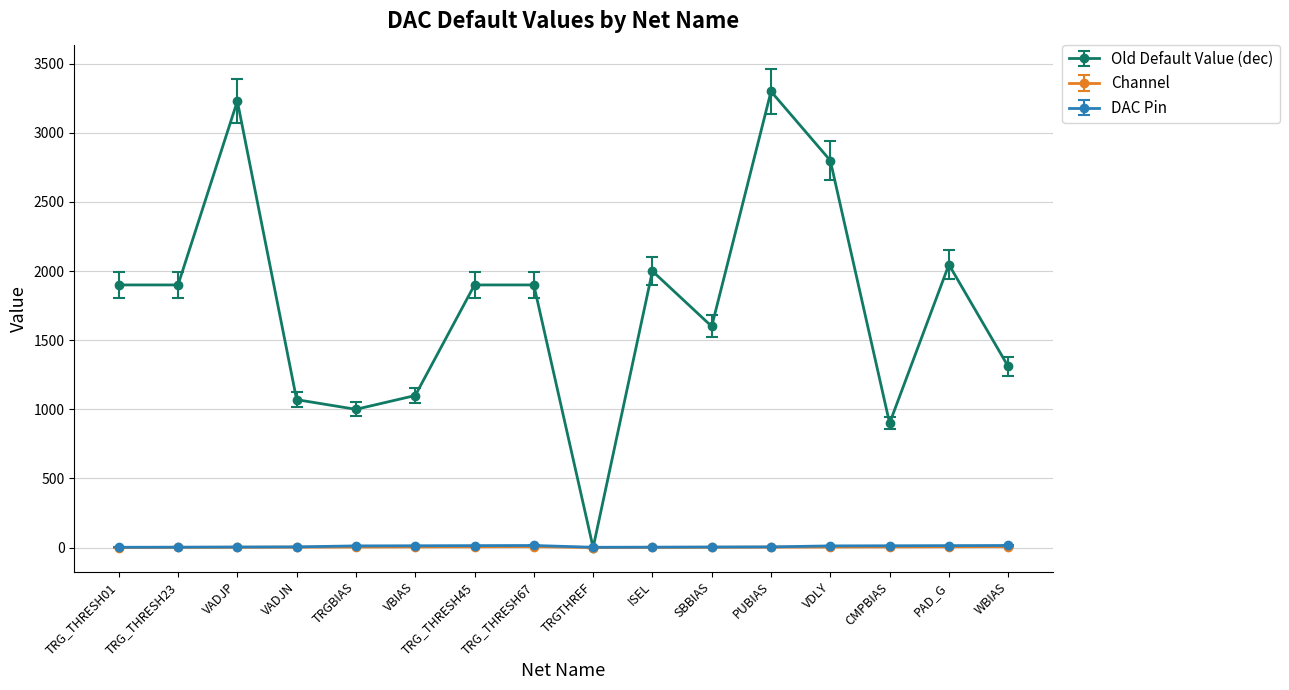

What is the label of the 5th point from the right?

PUBIAS